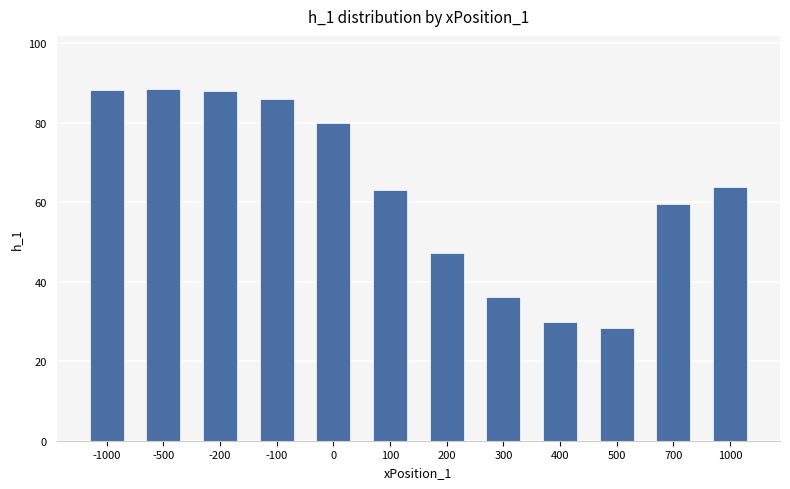

What is the ratio of the value at 200 to the value at 400?

1.6